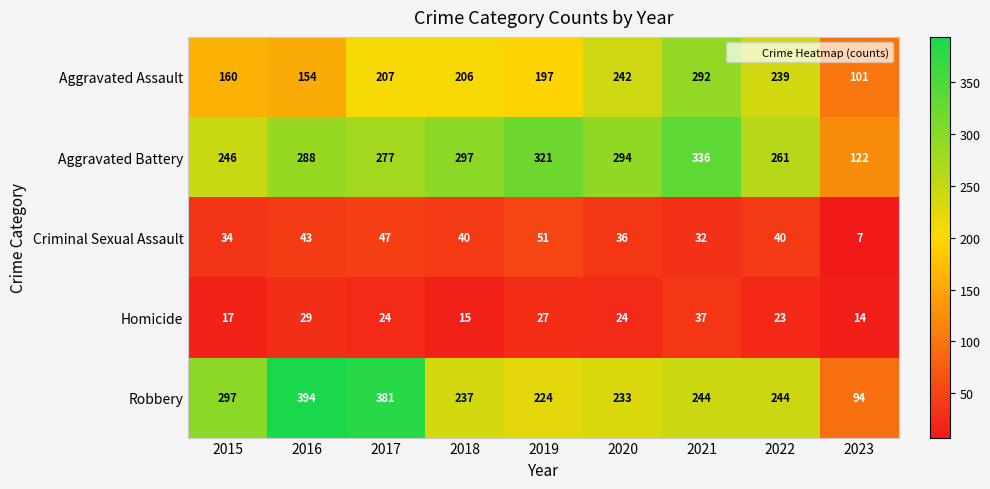

Count the number of data series in this chart.

5